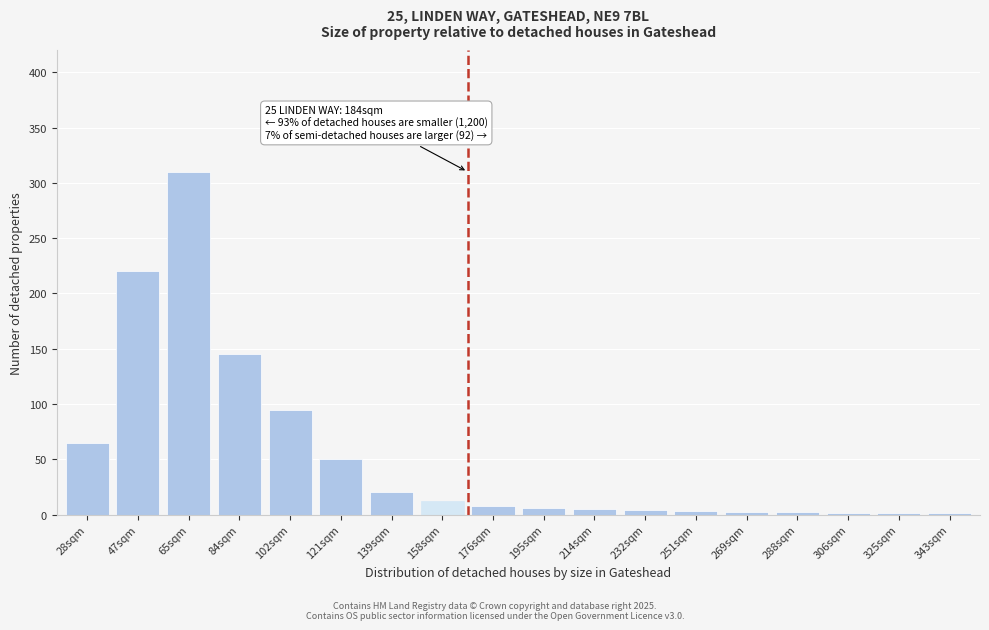

What is the greatest value displayed?

310